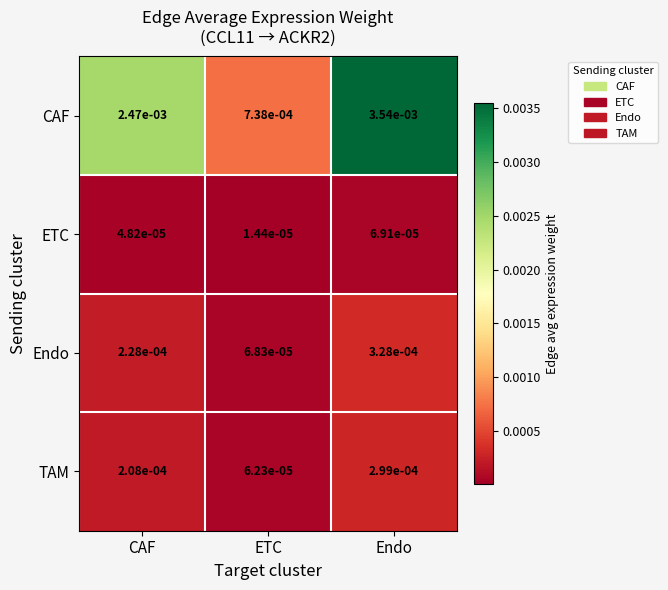

Which series changed the most between ETC and Endo?

CAF